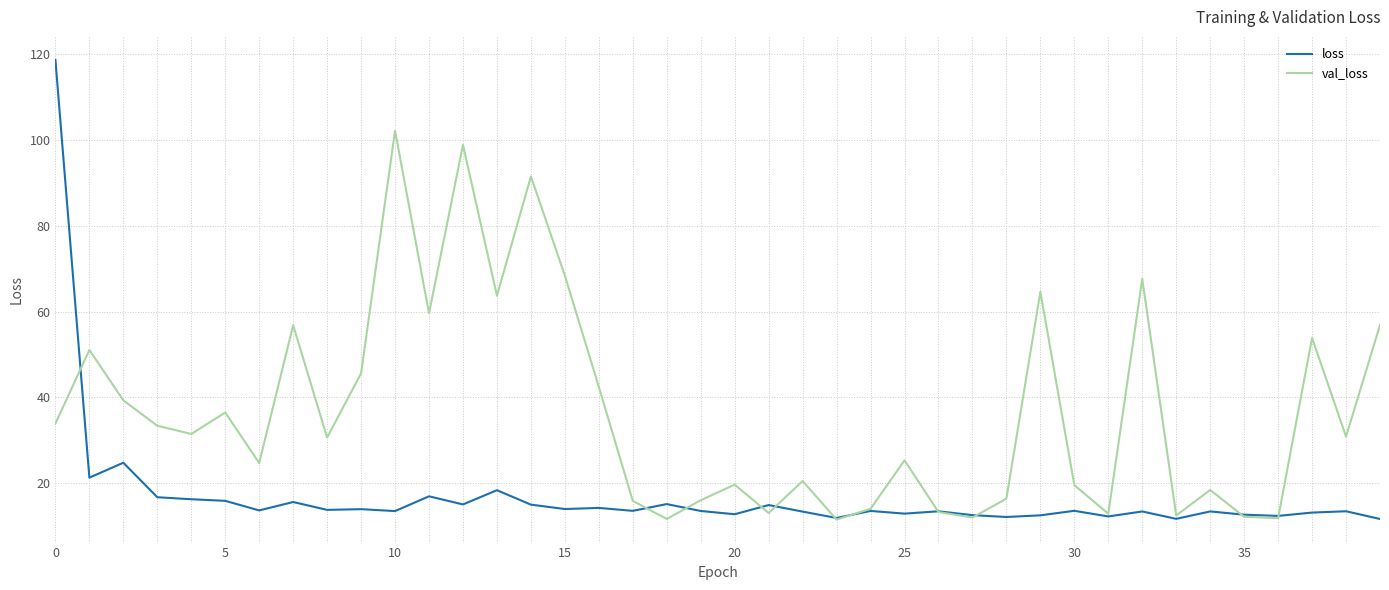

How many lines are shown in the chart?

2